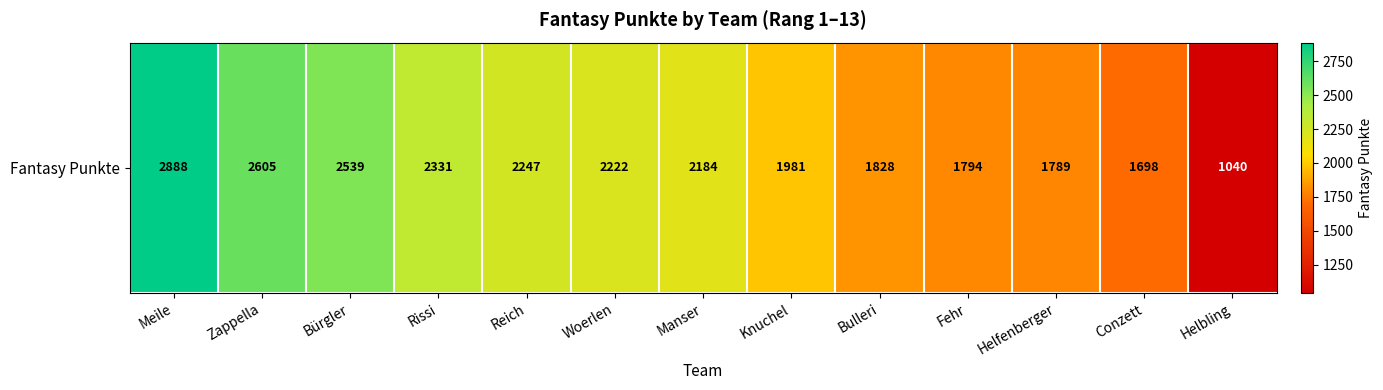

Is it true that the value at Conzett is 1698?

True